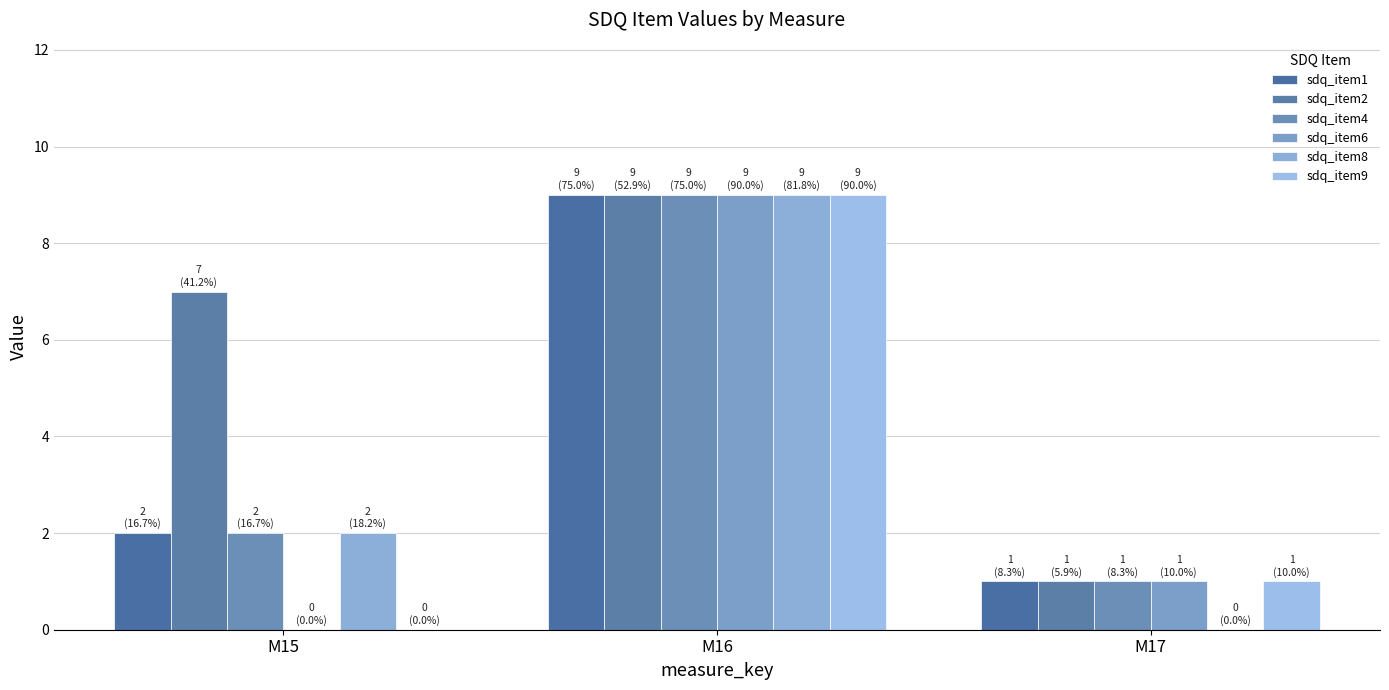

Reading left to right, list all the values displayed in this chart.

sdq_item1: 2	9	1
sdq_item2: 7	9	1
sdq_item4: 2	9	1
sdq_item6: 0	9	1
sdq_item8: 2	9	0
sdq_item9: 0	9	1